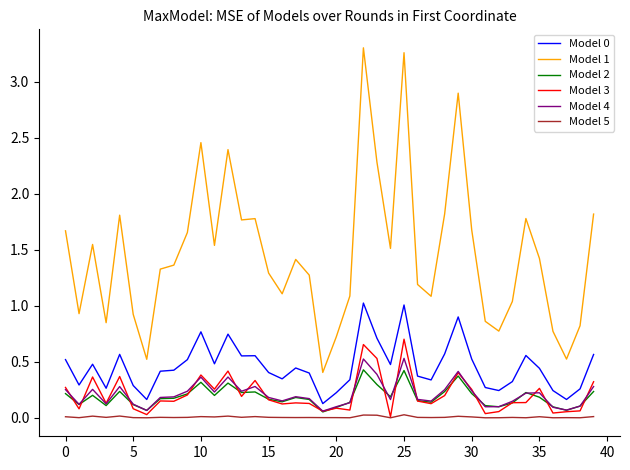

True or false: Model 4 and Model 1 intersect in this chart.

False